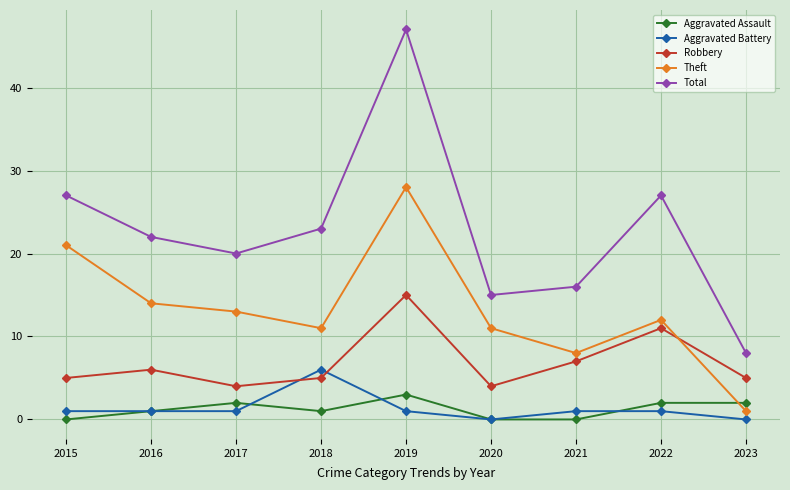

Reading right to left, extract all data points from this chart.

Aggravated Assault: 2023=2	2022=2	2021=0	2020=0	2019=3	2018=1	2017=2	2016=1	2015=0
Aggravated Battery: 2023=0	2022=1	2021=1	2020=0	2019=1	2018=6	2017=1	2016=1	2015=1
Robbery: 2023=5	2022=11	2021=7	2020=4	2019=15	2018=5	2017=4	2016=6	2015=5
Theft: 2023=1	2022=12	2021=8	2020=11	2019=28	2018=11	2017=13	2016=14	2015=21
Total: 2023=8	2022=27	2021=16	2020=15	2019=47	2018=23	2017=20	2016=22	2015=27